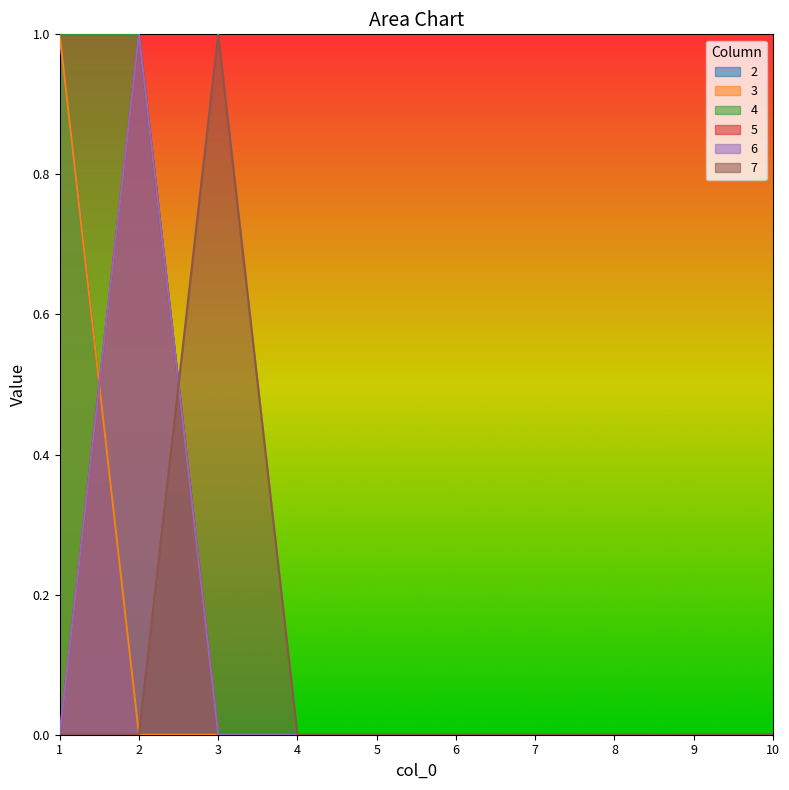

What is the difference between the maximum and second lowest values in the 2 series?

1